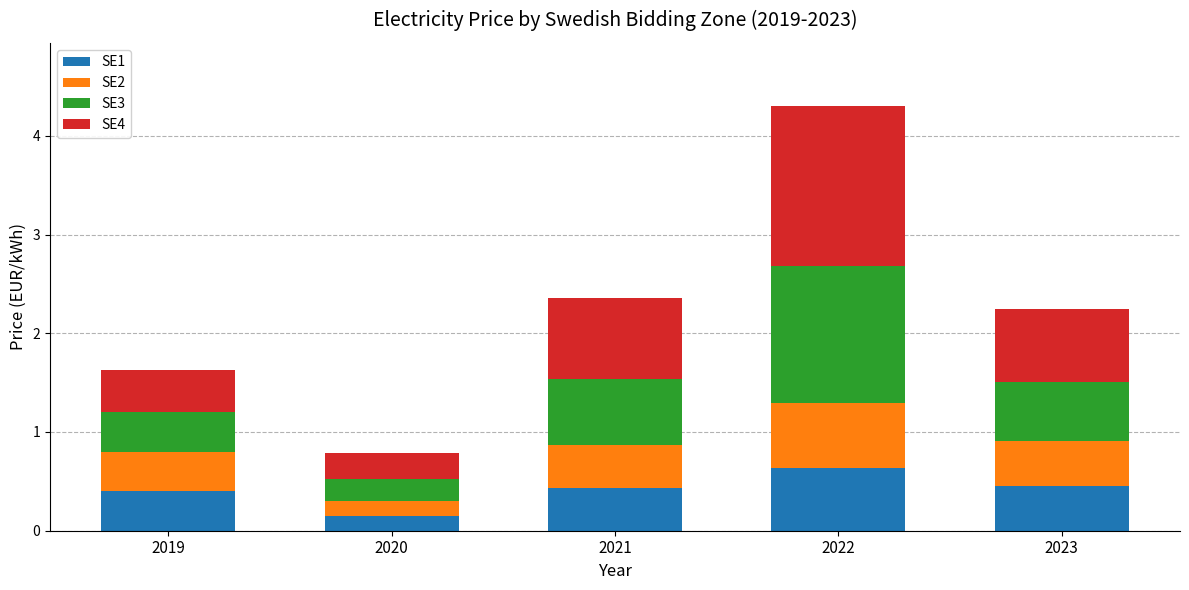

Which category has the highest value in the SE1 series?

2022